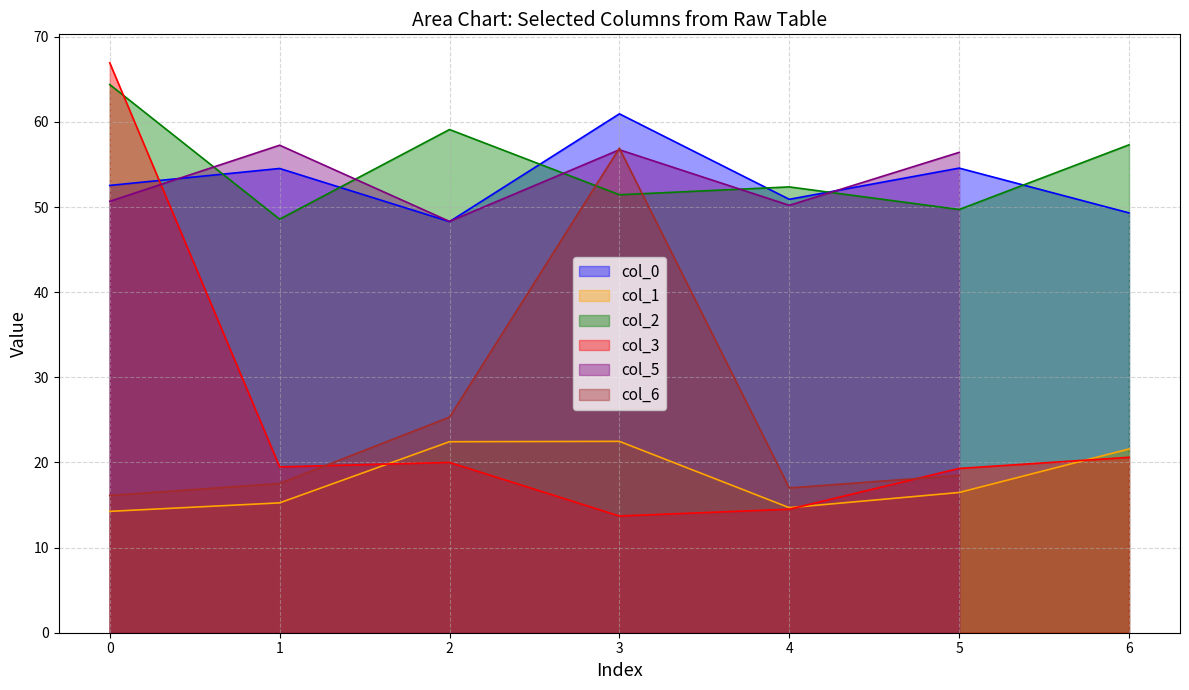

At which category is the sum across all series the highest?

Row 0